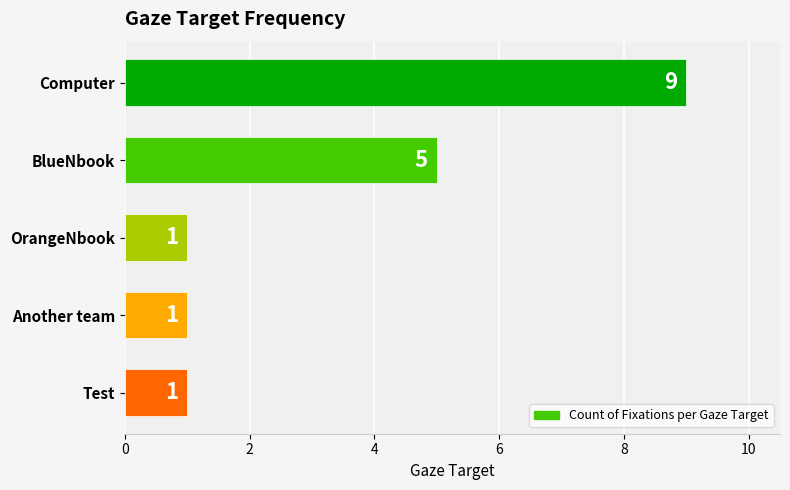

Reading top to bottom, list all the values displayed in this chart.

9	5	1	1	1